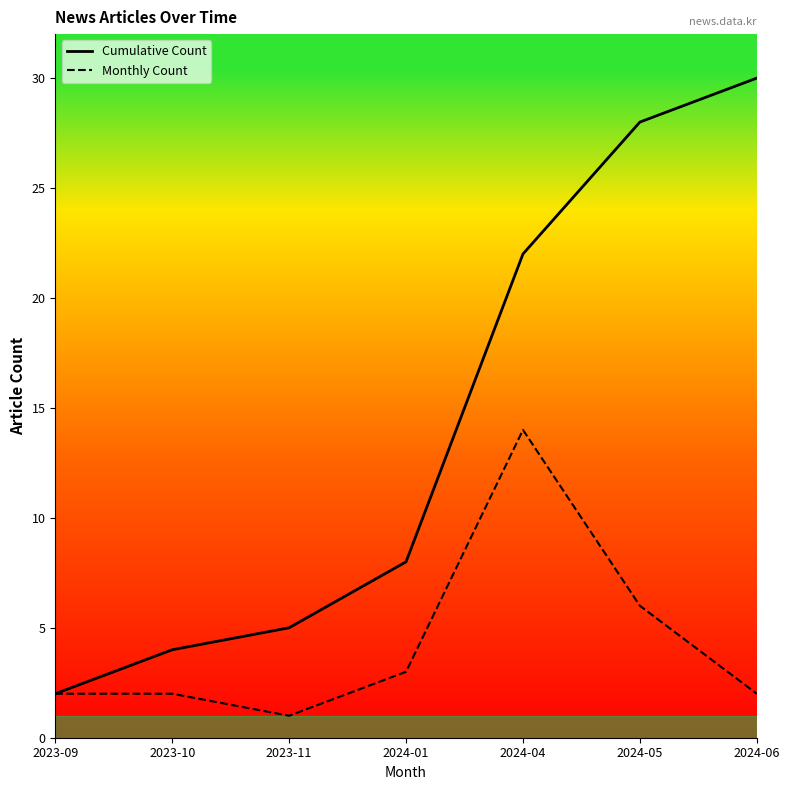

What position from the right is 2024-05?

2